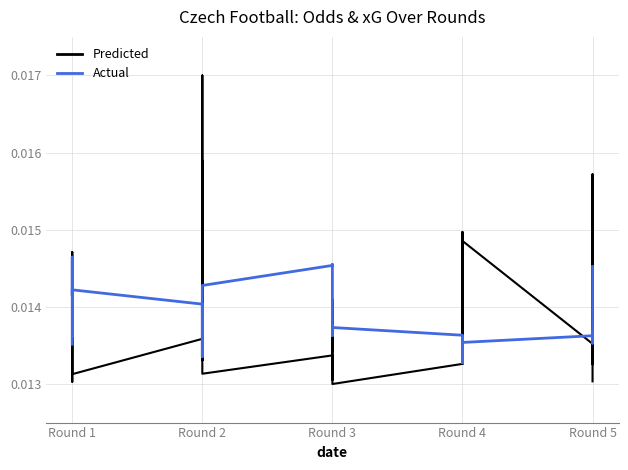

How many interior local valleys does the Actual series have?

6